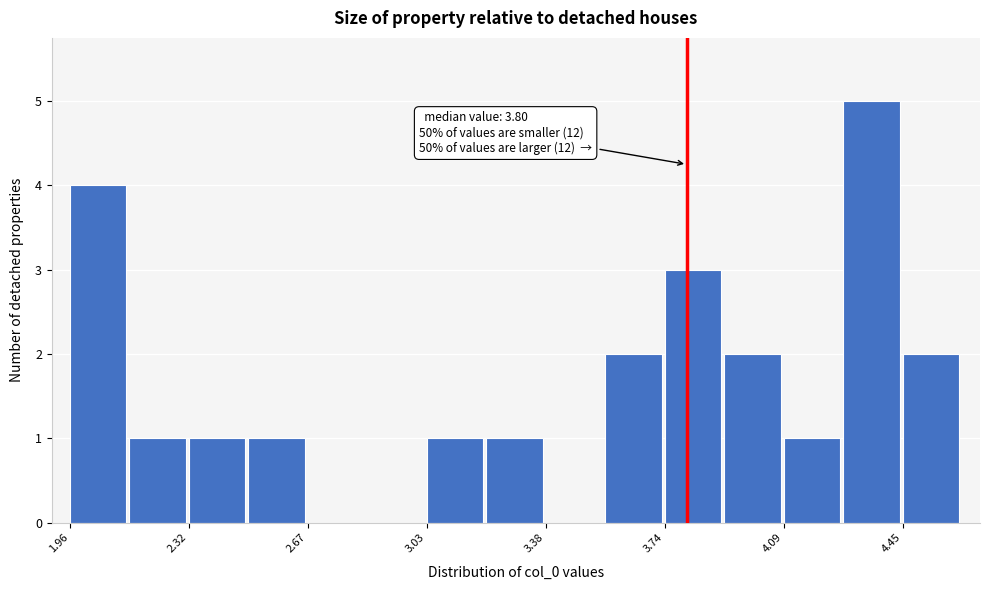

Read against the x-axis, roughly where is the centre of the tallest bar?

4.35